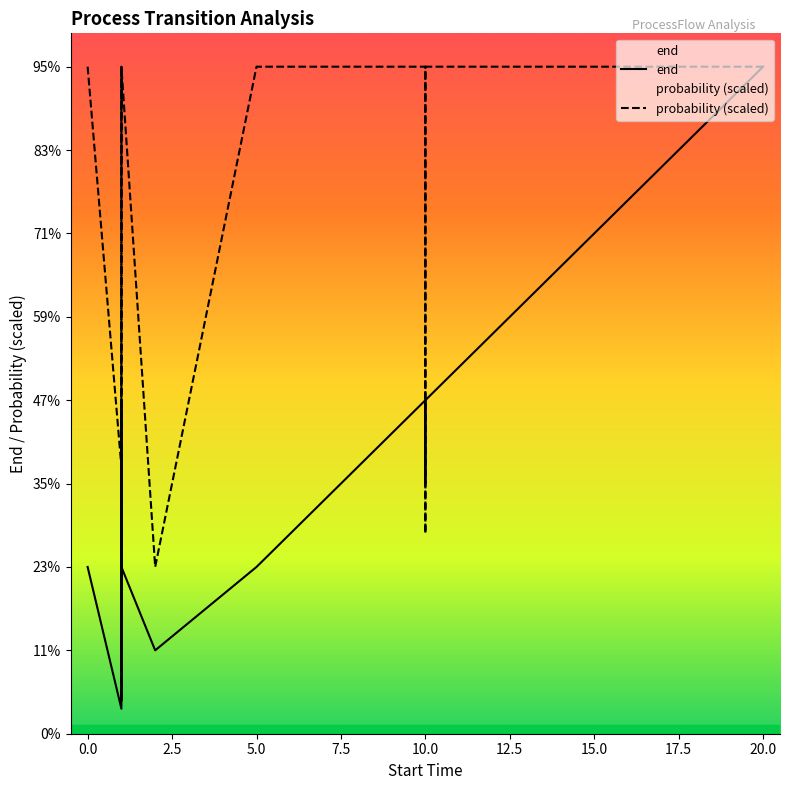

Is it true that probability (scaled) equals 8.0 at 15.0?

True